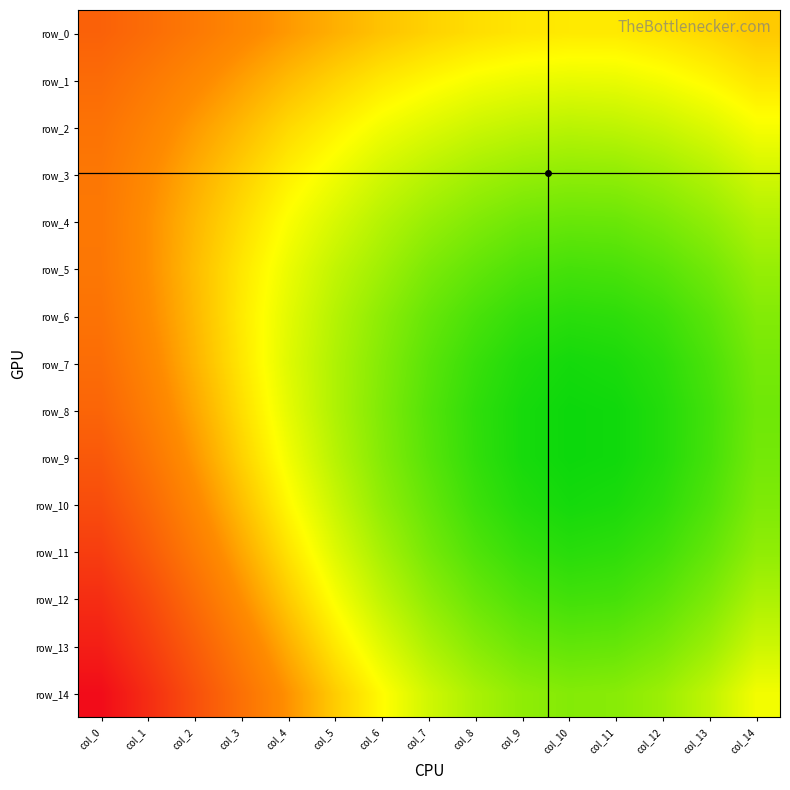

Is it true that row_1 equals 0.5 at col_8?

True